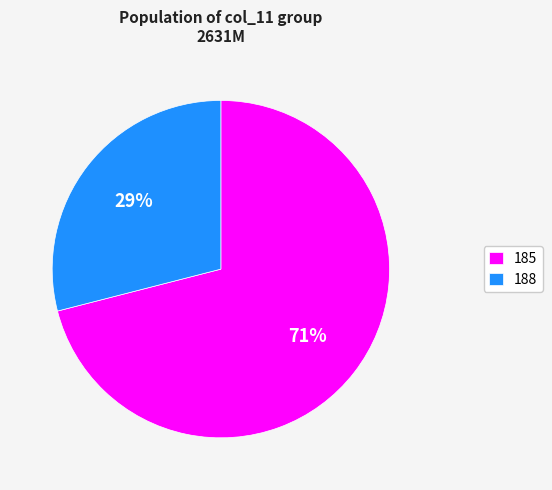

What is the ratio of the value at 185 to the value at 188?

2.4